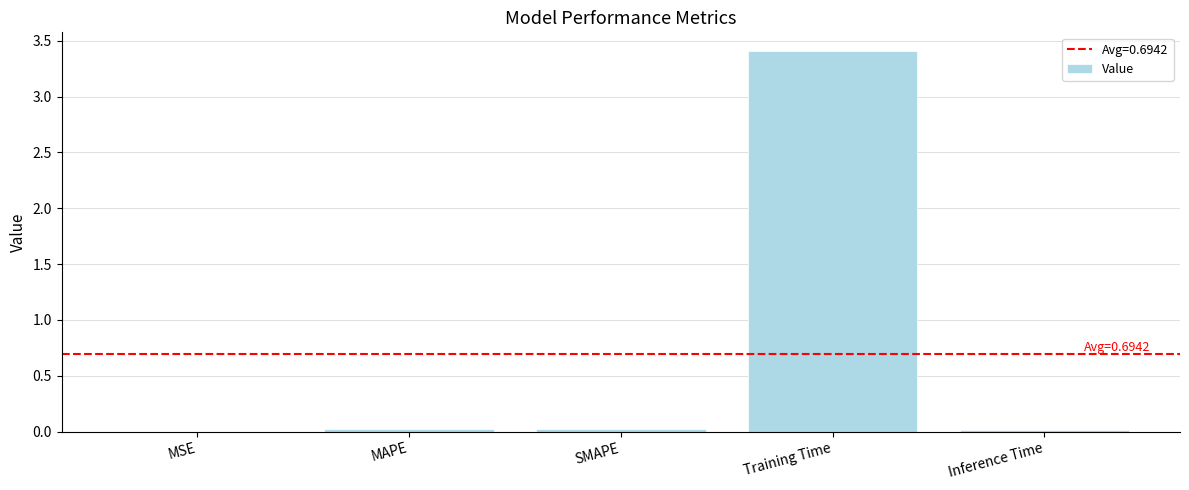

Which has a higher value, Training Time or SMAPE?

Training Time